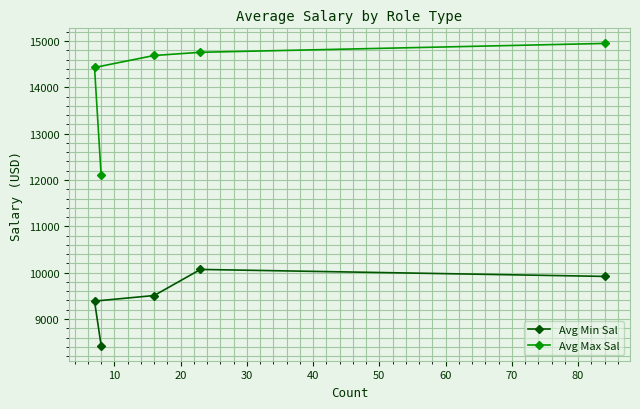

What is the maximum value for Avg Max Sal?

14947.6